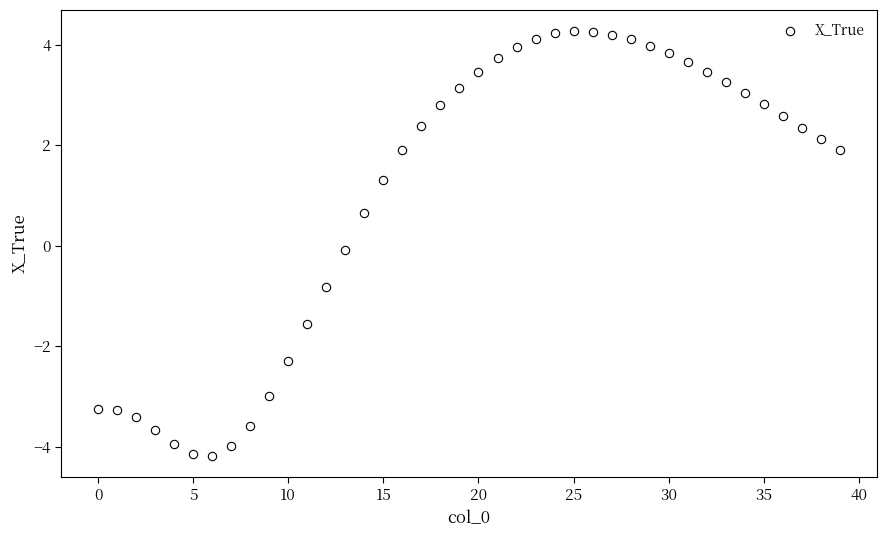

What is the range of Y values (max minus min)?

8.4